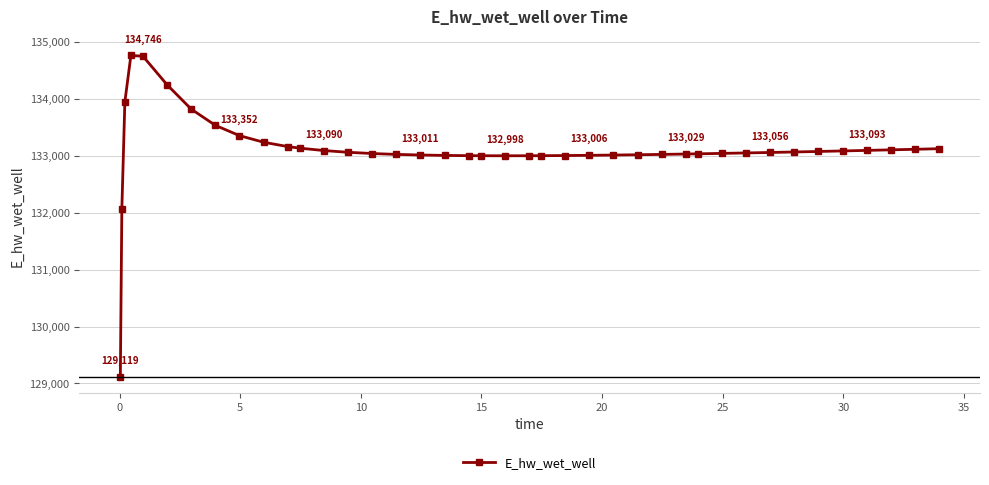

What is the average value?

133106.0